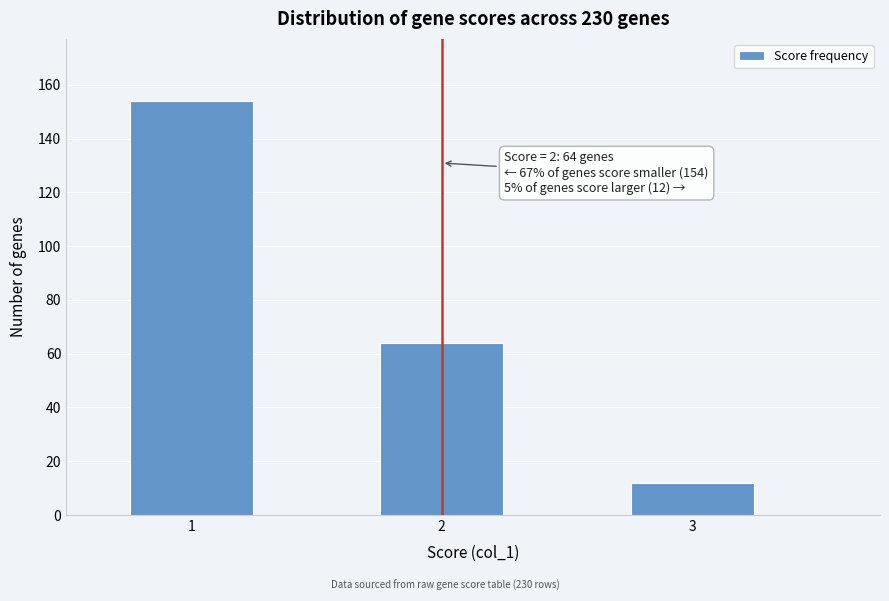

Reading left to right, transcribe all the data shown in this chart.

1=154	2=64	3=12